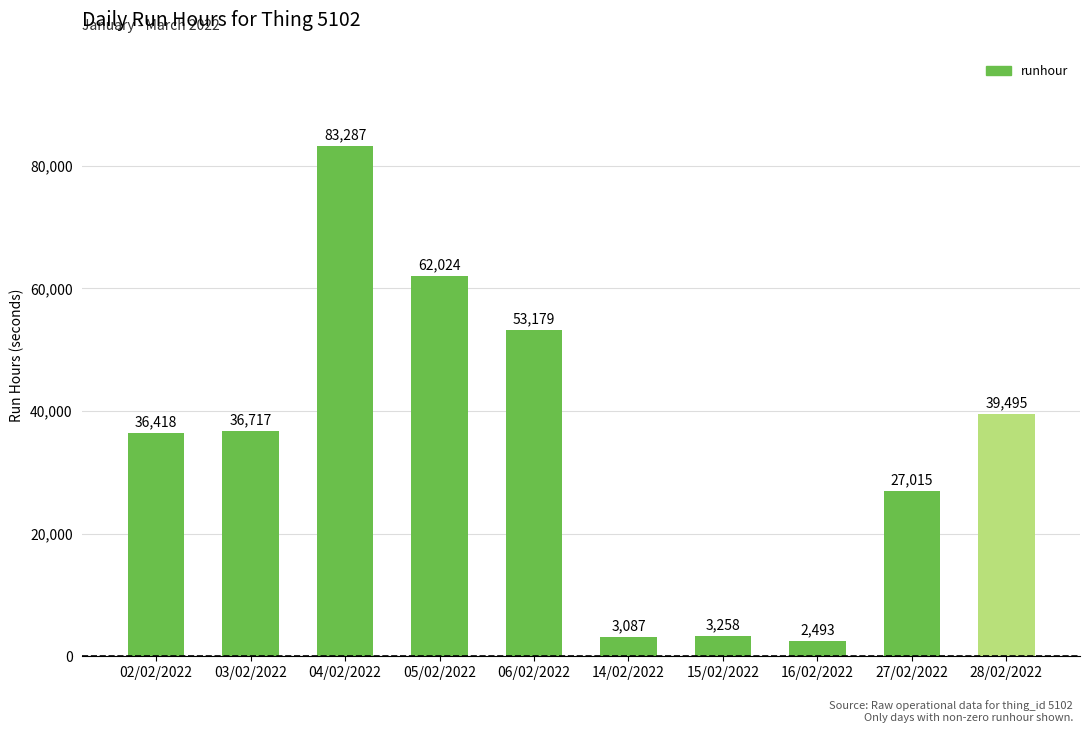

What is the label of the 3rd bar from the right?

16/02/2022